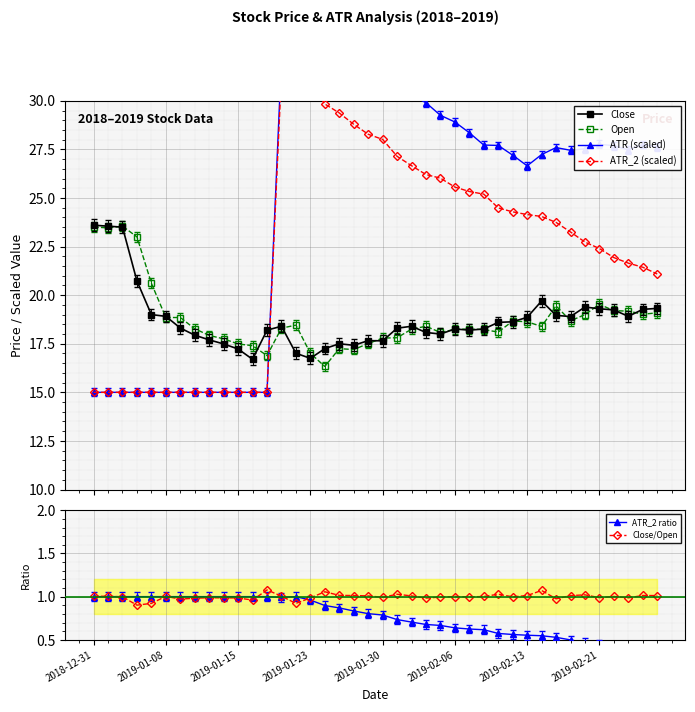

Reading left to right, list all the values displayed in this chart.

Close: 23.6	23.5	23.5	20.7	19.0	18.9	18.3	17.9	17.7	17.5	17.2	16.7	18.2	18.4	17.0	16.8	17.2	17.5	17.4	17.7	17.6	18.3	18.4	18.1	18.0	18.3	18.2	18.3	18.6	18.6	18.9	19.7	19.0	18.9	19.4	19.3	19.2	18.9	19.3	19.3
Open: 23.5	23.5	23.5	23.0	20.6	18.9	18.9	18.3	17.9	17.8	17.5	17.4	16.9	18.3	18.5	17.0	16.3	17.2	17.2	17.5	17.8	17.8	18.2	18.4	18.1	18.2	18.3	18.2	18.1	18.7	18.6	18.4	19.5	18.7	19.0	19.5	19.2	19.2	19.0	19.1
ATR (scaled): 15.0	15.0	15.0	15.0	15.0	15.0	15.0	15.0	15.0	15.0	15.0	15.0	15.0	32.2	33.6	33.0	32.9	32.3	31.9	31.4	30.6	30.7	30.3	29.9	29.3	28.9	28.4	27.7	27.7	27.2	26.7	27.2	27.6	27.5	27.5	27.8	27.7	27.5	27.8	27.6
ATR_2 (scaled): 15.0	15.0	15.0	15.0	15.0	15.0	15.0	15.0	15.0	15.0	15.0	15.0	15.0	31.4	31.5	30.9	29.8	29.4	28.8	28.3	28.0	27.1	26.7	26.2	26.0	25.6	25.3	25.2	24.5	24.3	24.1	24.0	23.7	23.3	22.7	22.4	21.9	21.6	21.4	21.1
ATR_2 ratio: 1.0	1.0	1.0	1.0	1.0	1.0	1.0	1.0	1.0	1.0	1.0	1.0	1.0	1.0	1.0	1.0	0.9	0.9	0.8	0.8	0.8	0.7	0.7	0.7	0.7	0.6	0.6	0.6	0.6	0.6	0.6	0.5	0.5	0.5	0.5	0.4	0.4	0.4	0.4	0.4
Close/Open: 1.0	1.0	1.0	0.9	0.9	1.0	1.0	1.0	1.0	1.0	1.0	1.0	1.1	1.0	0.9	1.0	1.1	1.0	1.0	1.0	1.0	1.0	1.0	1.0	1.0	1.0	1.0	1.0	1.0	1.0	1.0	1.1	1.0	1.0	1.0	1.0	1.0	1.0	1.0	1.0